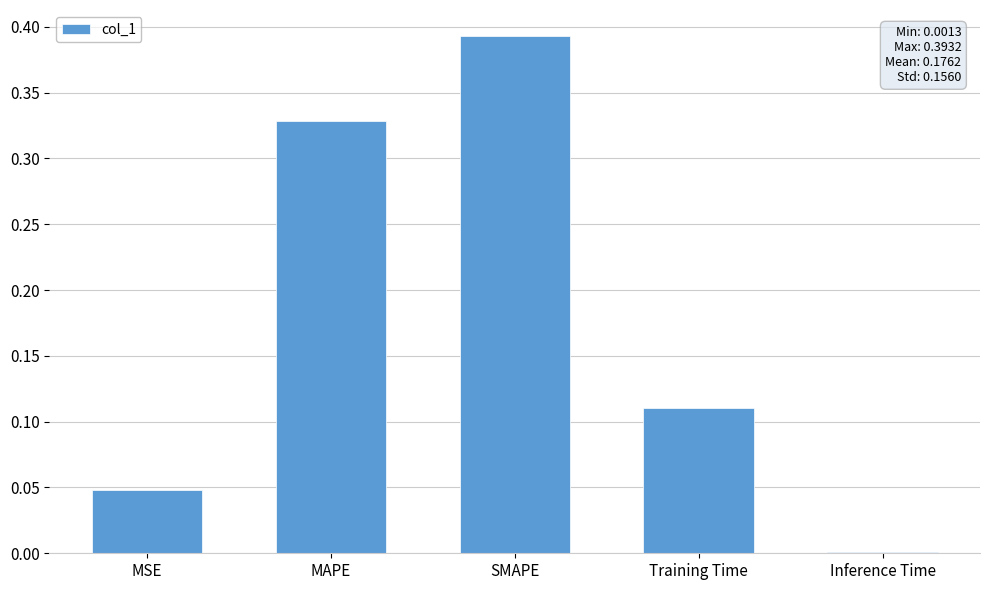

Rank the categories by value from highest to lowest.

SMAPE, MAPE, Training Time, MSE, Inference Time